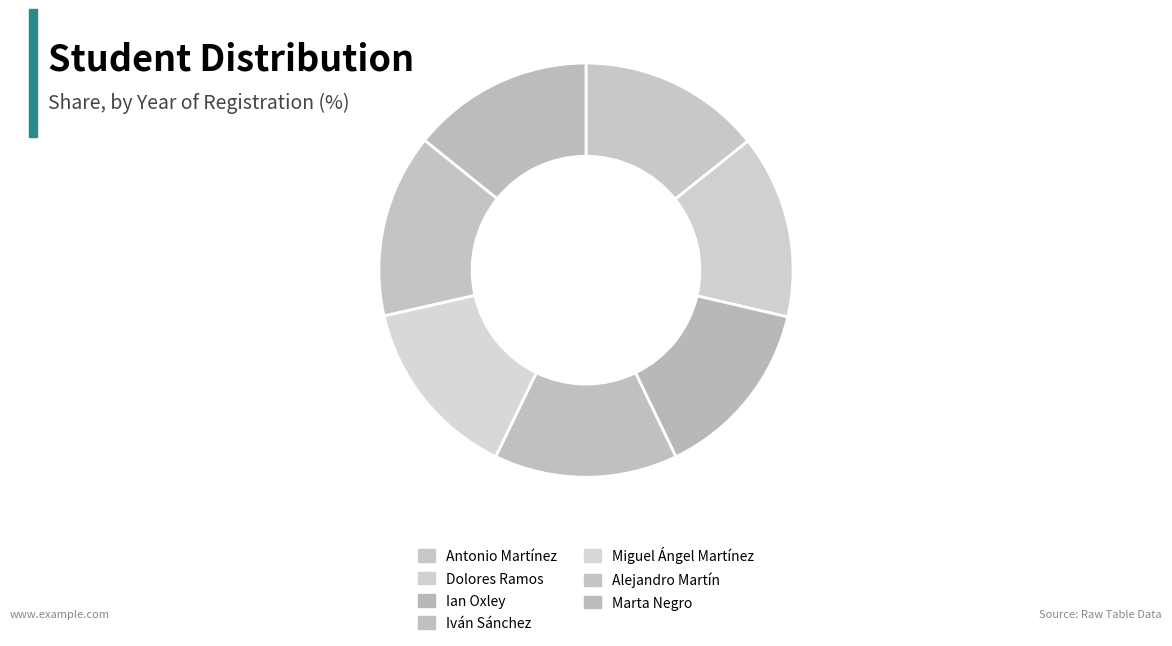

Is it true that Ian Oxley is 25% of the pie?

False